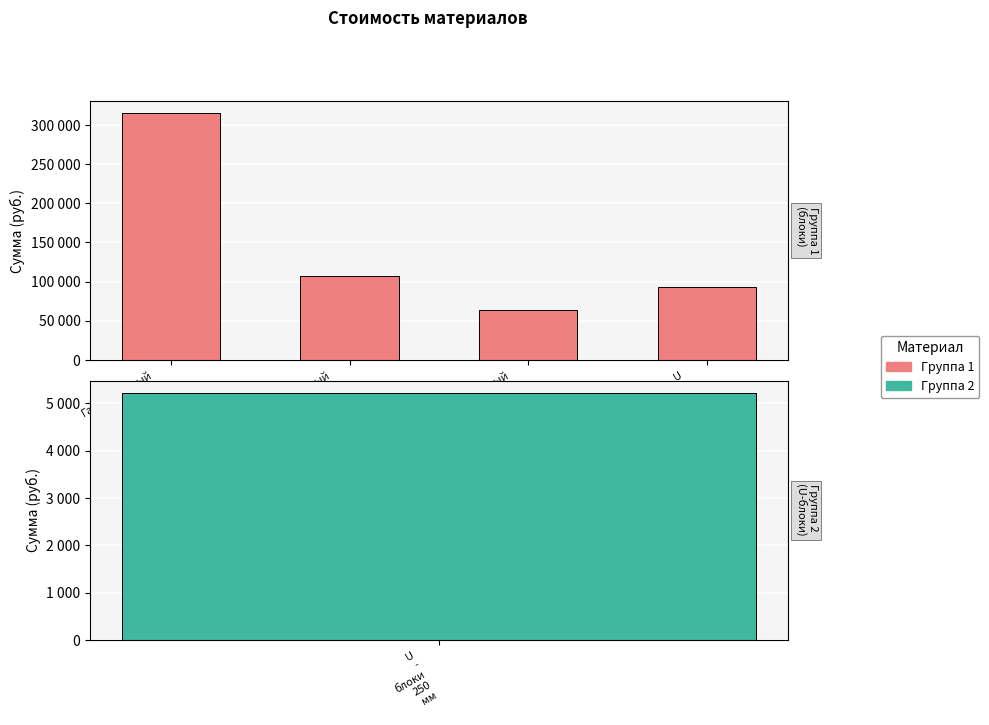

At which category does the chart reach its peak across all series?

Газобетонный
блок
375
мм